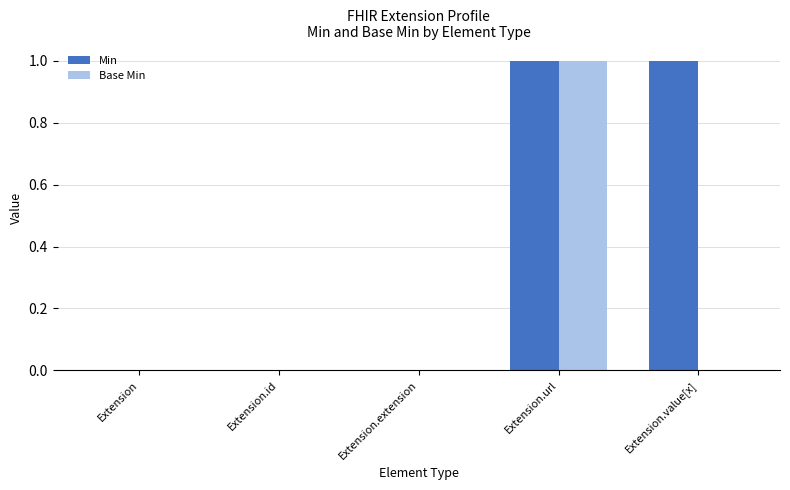

What is the sum of all Min values?

2